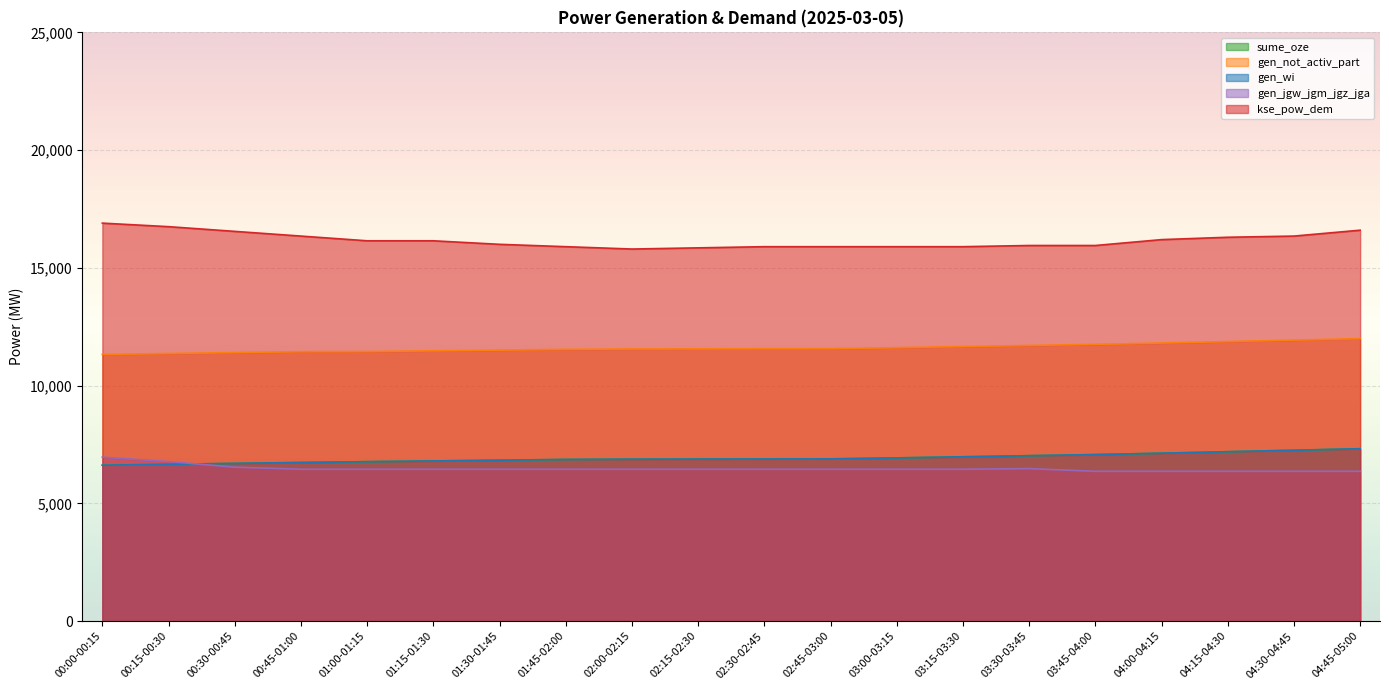

What is the total value across all series at 02:00-02:15?

47558